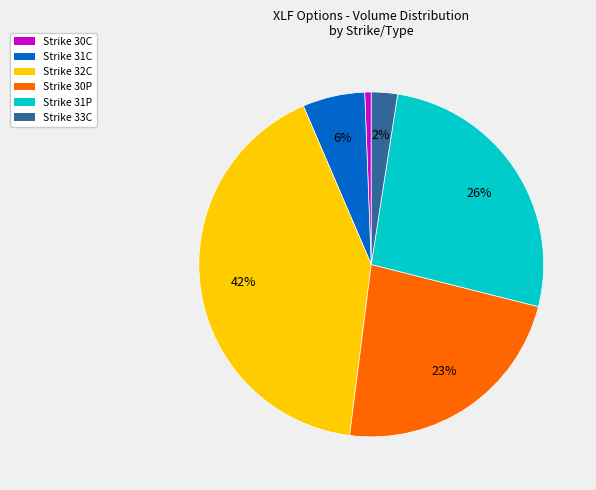

Is there any slice that represents more than half of the pie?

No